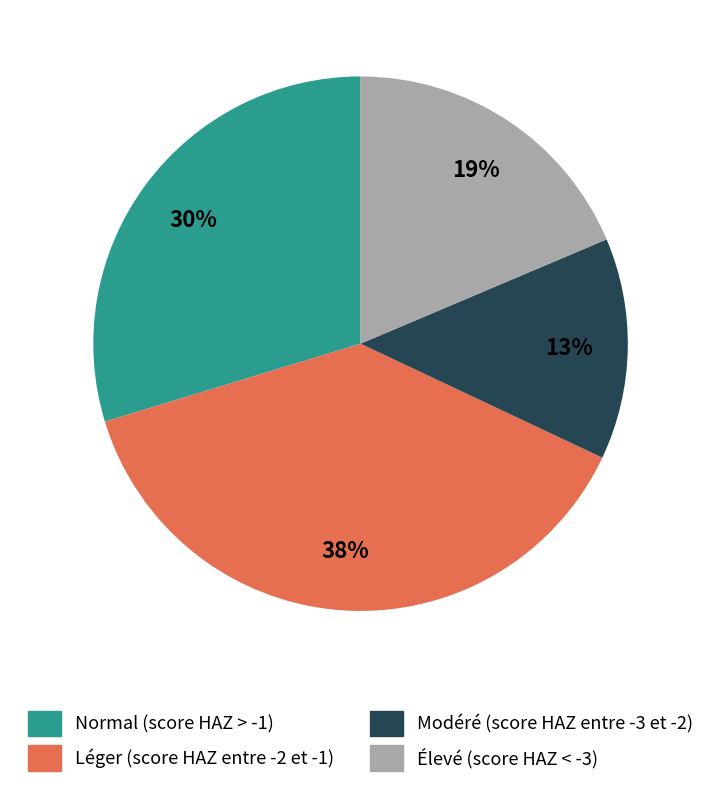

Count the number of slices in the pie.

4